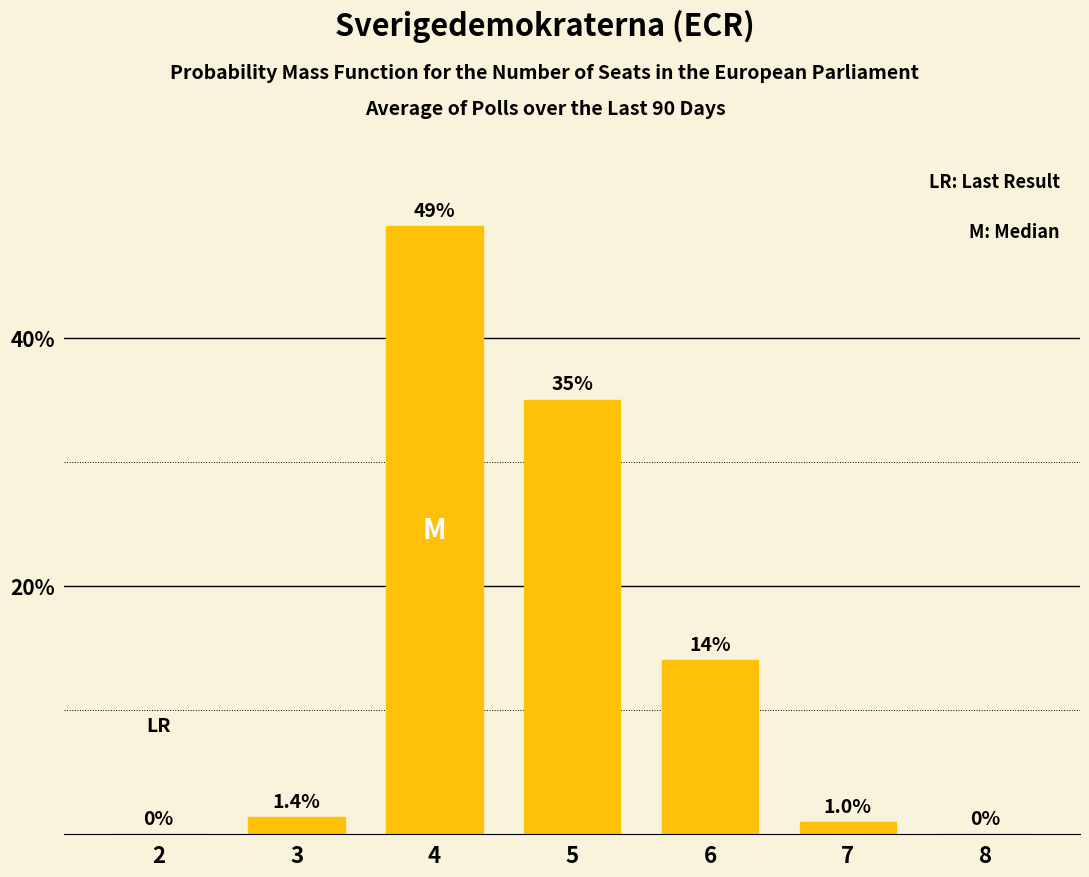

What is the sum of the values at 6 and 4?

63.0